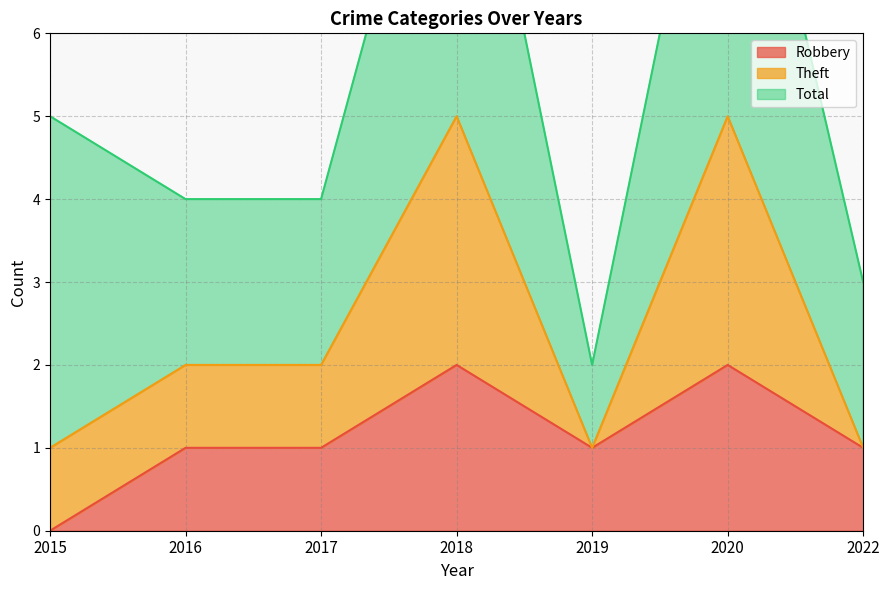

The Robbery series shows 0 at 2015. True or false?

True